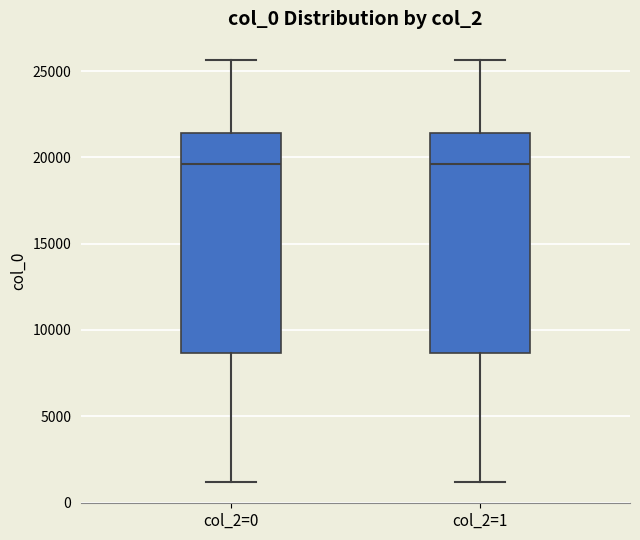

Reading left to right, transcribe this box plot: for each box, give where its median line is, the range the box spans, and where its two whiskers end, as read against the y-axis. The values are not printed on the chart, so give them approximately, as read against the axis.

col_2=0: median 19500, box 8500 to 21500, whiskers 1000 to 25500
col_2=1: median 19500, box 8500 to 21500, whiskers 1000 to 25500